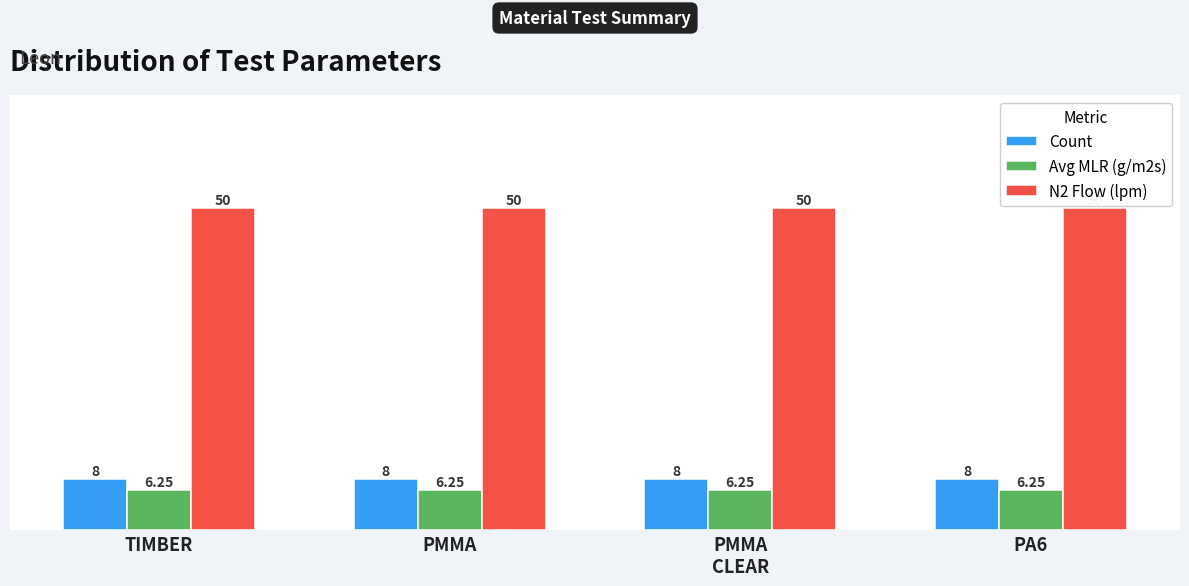

What is the sum of all N2 Flow (lpm) values?

200.0